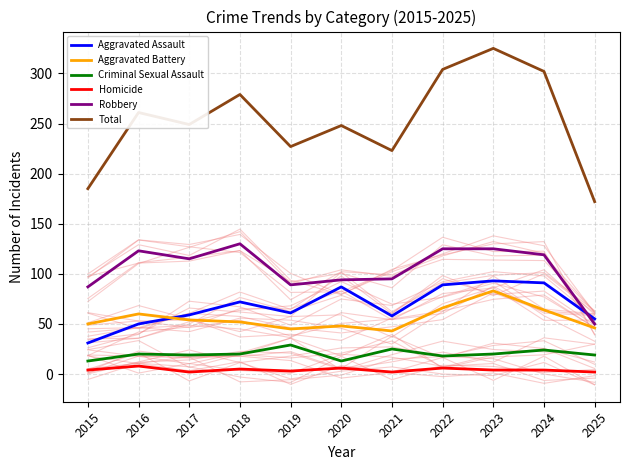

Reading left to right, transcribe all the data shown in this chart.

Aggravated Assault: 31	50	59	72	61	87	58	89	93	91	55
Aggravated Battery: 50	60	54	52	45	48	43	66	83	64	46
Criminal Sexual Assault: 13	20	19	20	29	13	25	18	20	24	19
Homicide: 4	8	2	5	3	6	2	6	4	4	2
Robbery: 87	123	115	130	89	94	95	125	125	119	50
Total: 185	261	249	279	227	248	223	304	325	302	172